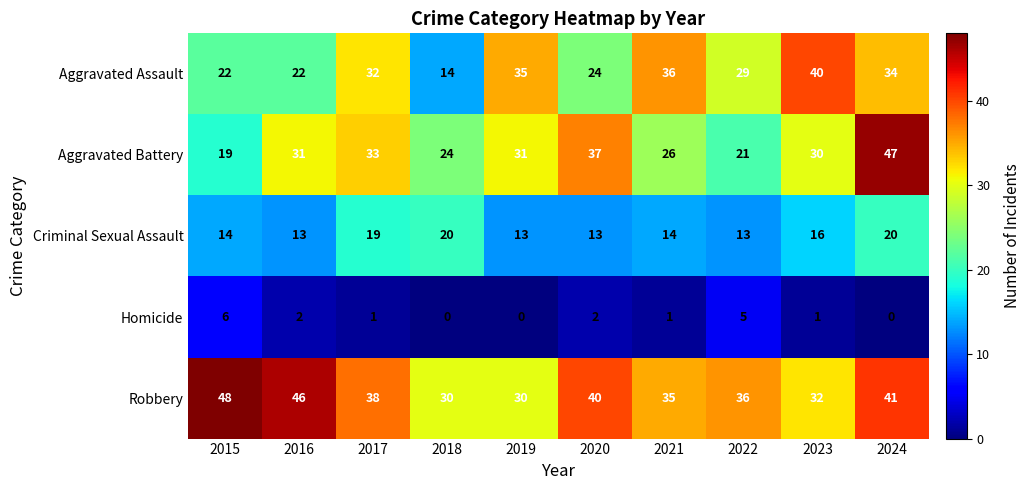

How many distinct data groups are displayed?

5